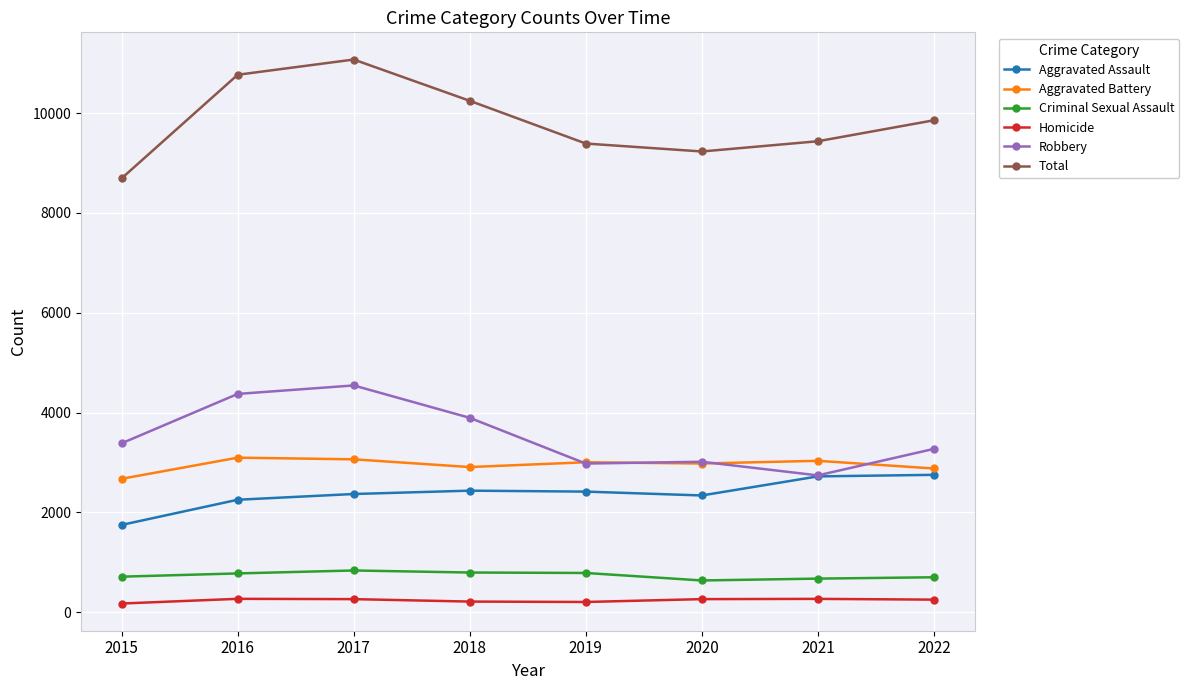

What is the value of the Robbery point at the 7th from the left?

2741